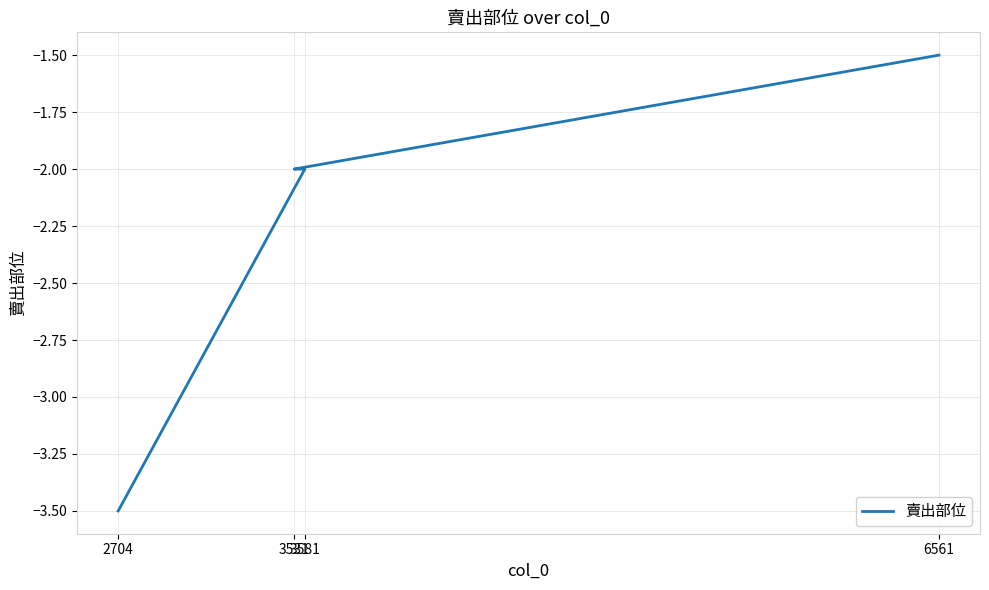

Rank the categories by value from lowest to highest.

2704, 3531, 3581, 6561